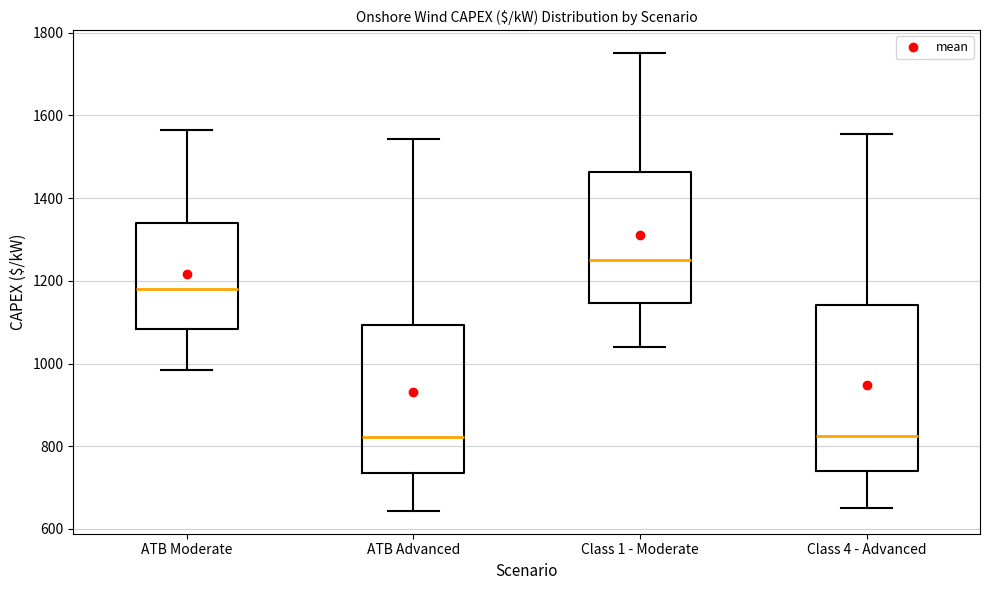

Where is the upper edge of the box for Class 4 - Advanced on the y-axis? The values are not printed on the chart, so give them approximately, as read against the axis.

1140